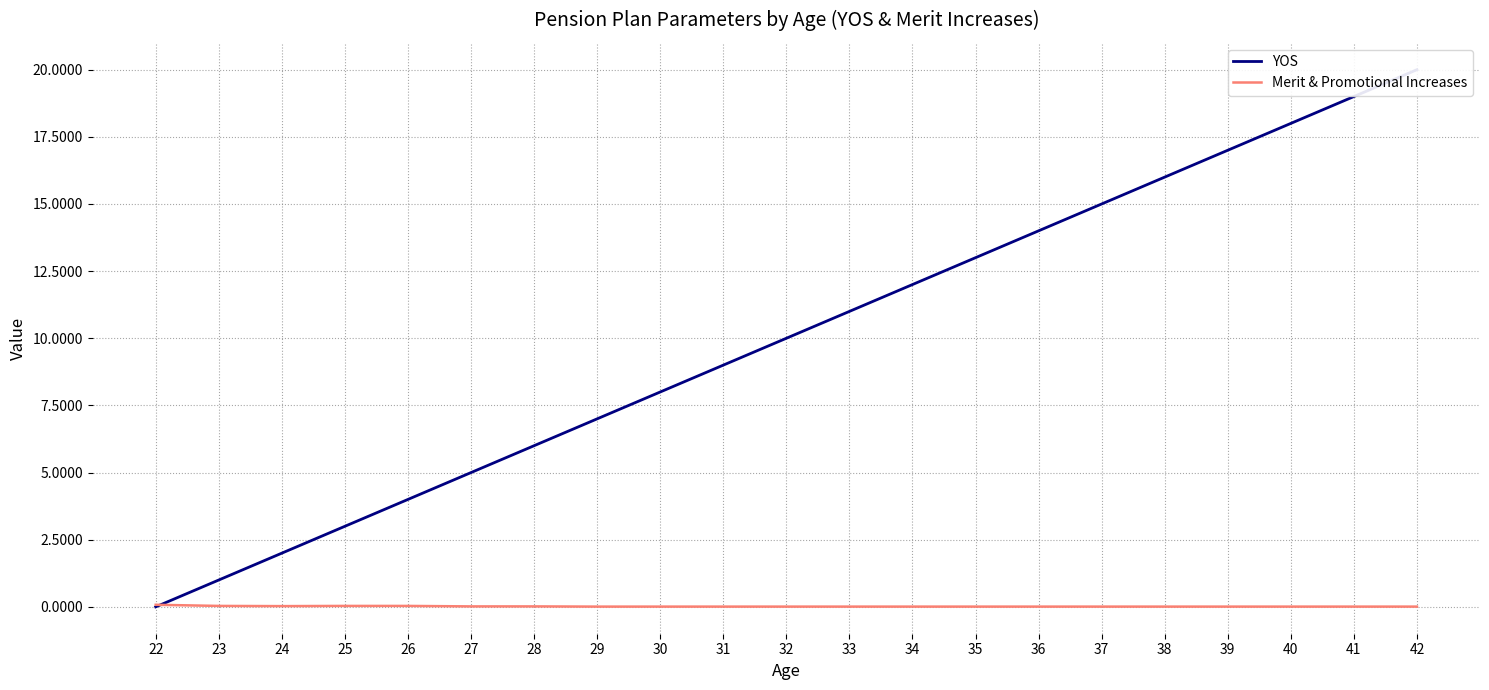

At 27, list the series in order from largest to smallest.

YOS, Merit & Promotional Increases